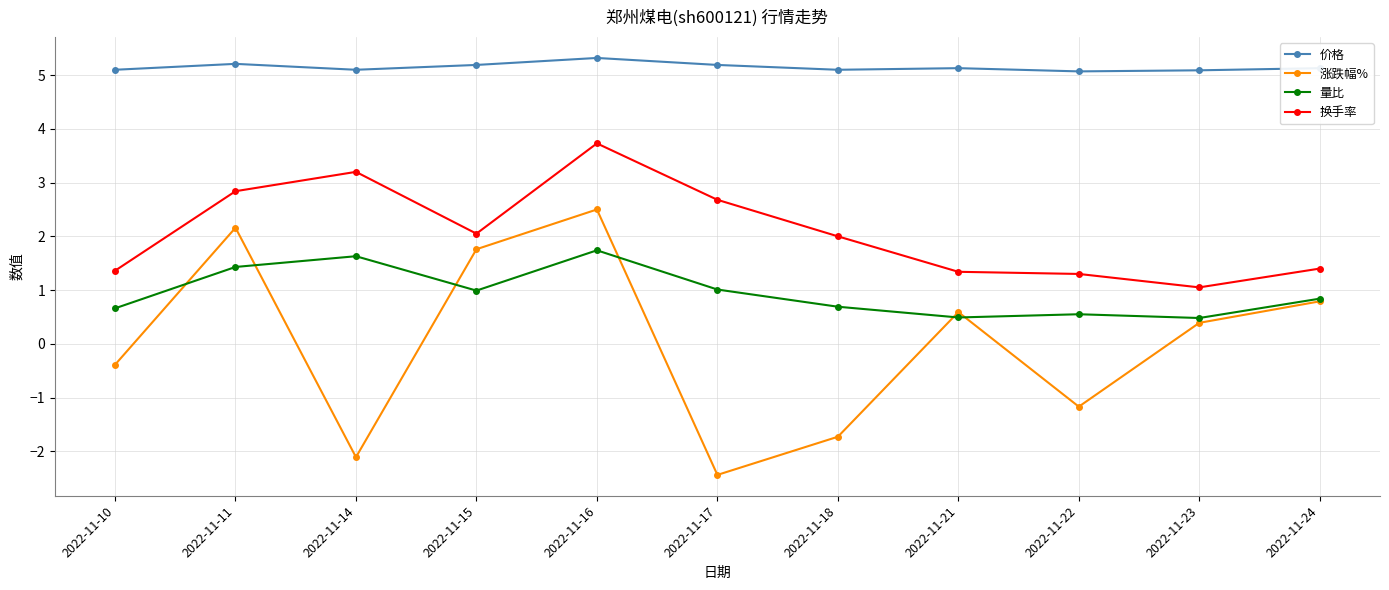

Is this an area chart (filled region under the line)?

No